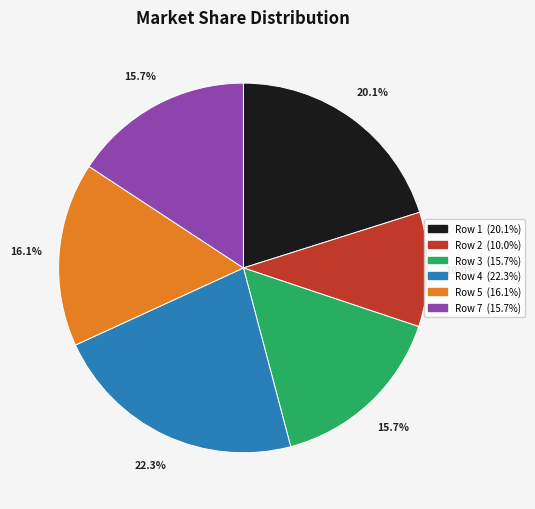

Is there a majority slice in this chart?

No